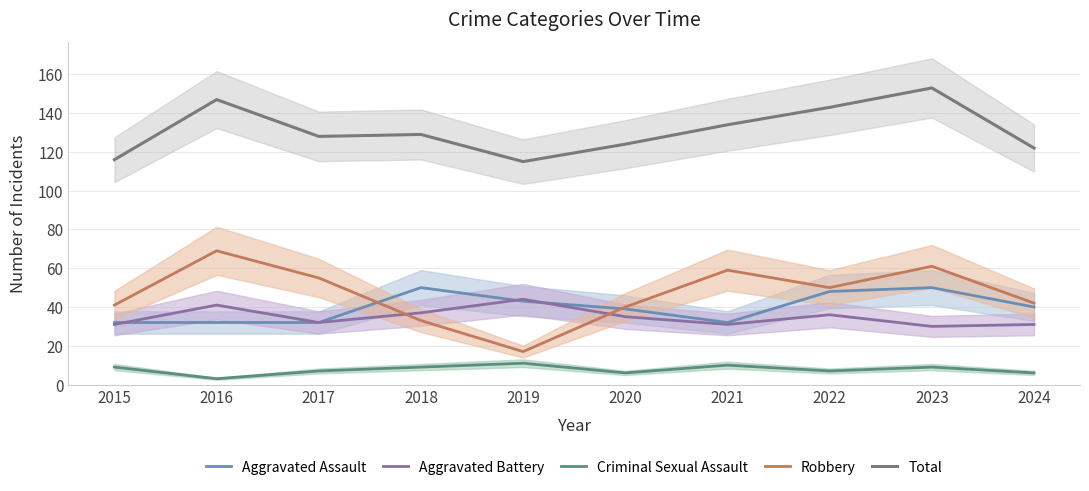

True or false: Criminal Sexual Assault and Total cross at least once.

False